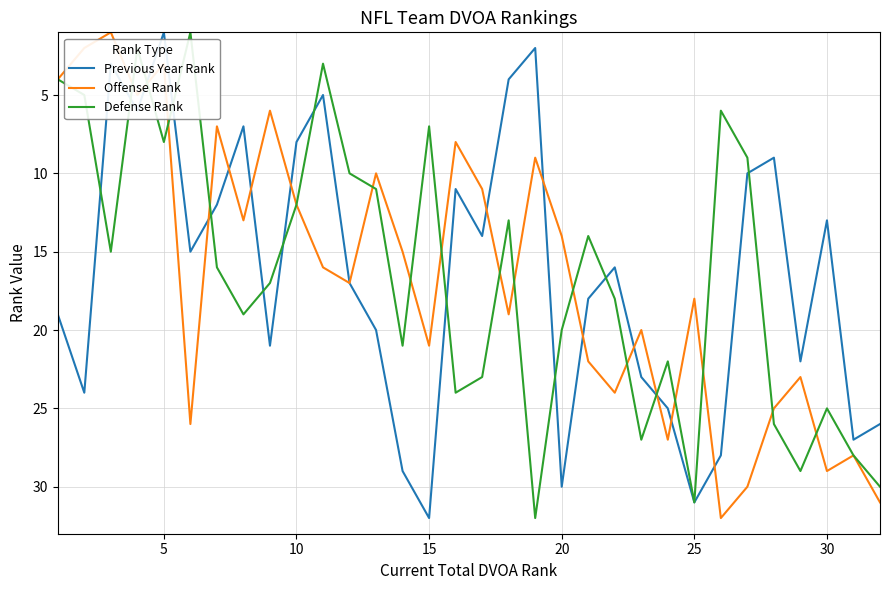

What is the maximum value shown in the chart?

32